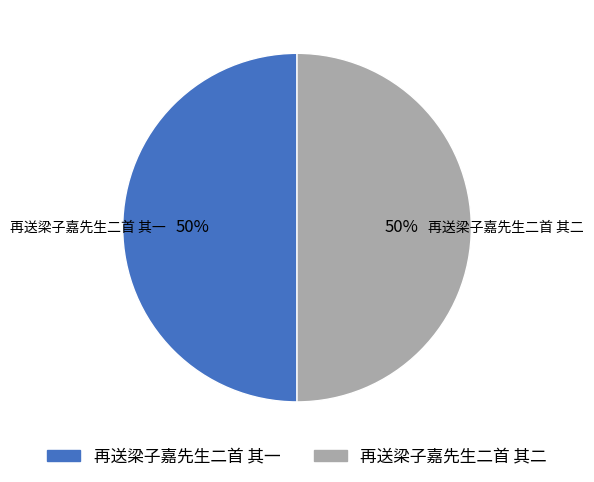

Approximately how many times larger is the value at 再送梁子嘉先生二首 其二 compared to 再送梁子嘉先生二首 其一?

1.0